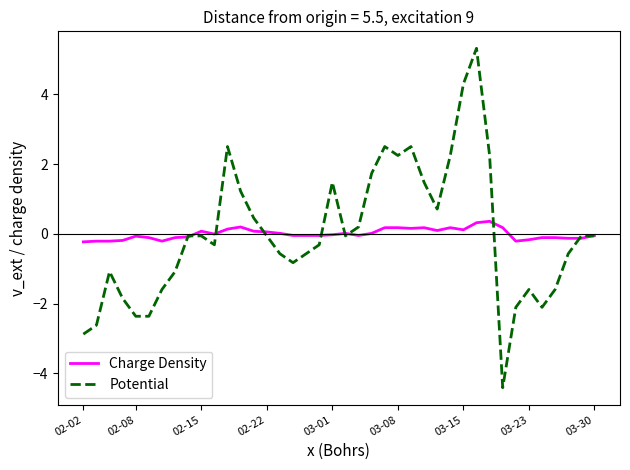

What is the smallest value displayed?

-4.4